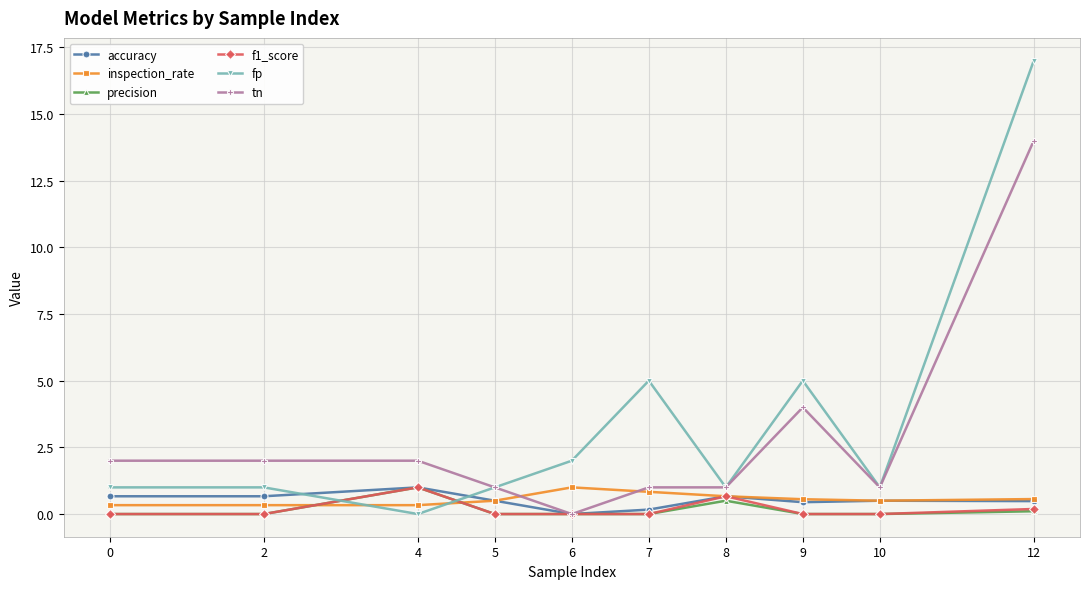

Is it true that accuracy equals 0.4 at 9?

True